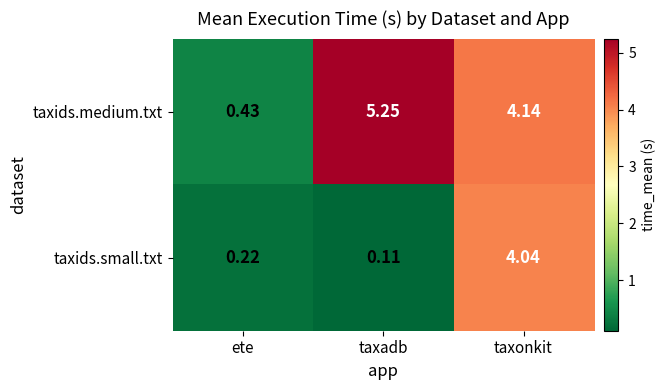

What is the total value across all series at taxonkit?

8.2